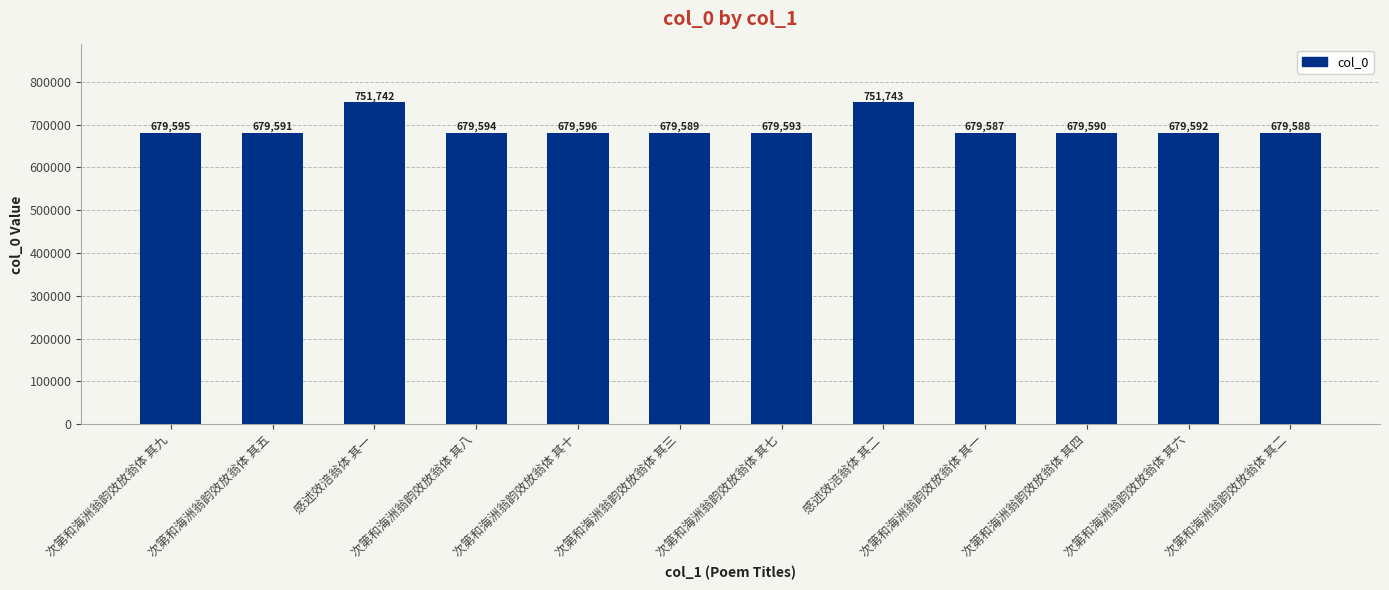

What is the approximate value at 次第和海洲翁韵效放翁体 其五, to the nearest 10?

679590